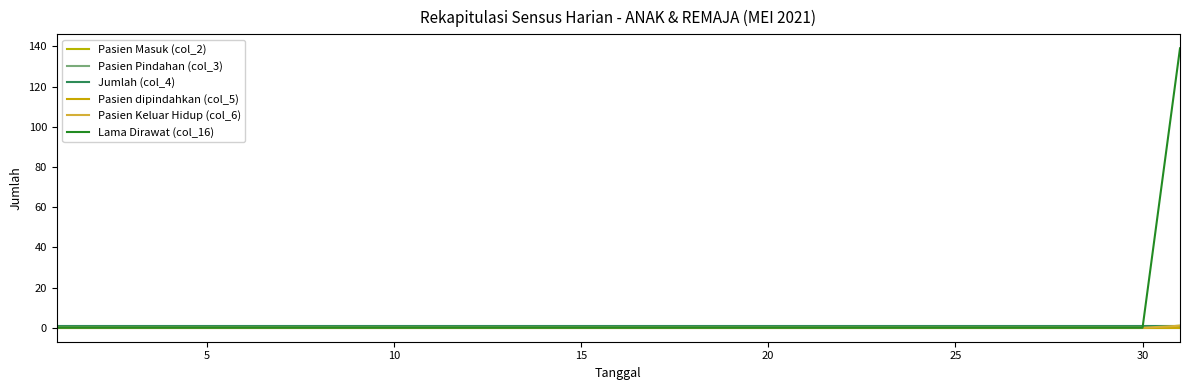

Does the chart have visible grid lines?

No